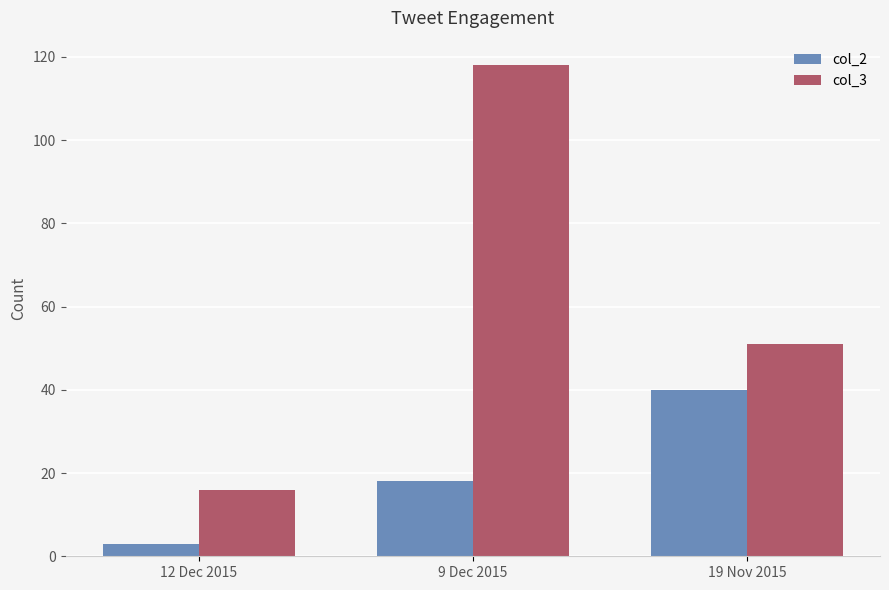

Reading left to right, list all the values displayed in this chart.

col_2: 12 Dec 2015=3	9 Dec 2015=18	19 Nov 2015=40
col_3: 12 Dec 2015=16	9 Dec 2015=118	19 Nov 2015=51